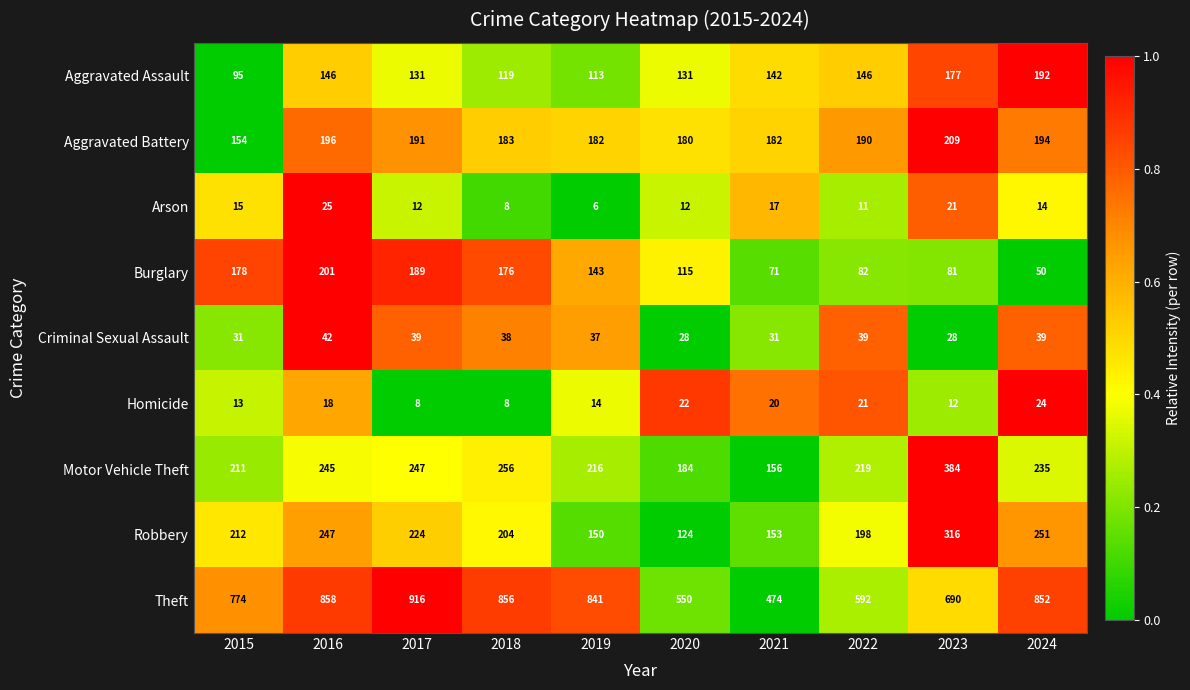

The Theft series shows 355 at 2019. True or false?

False